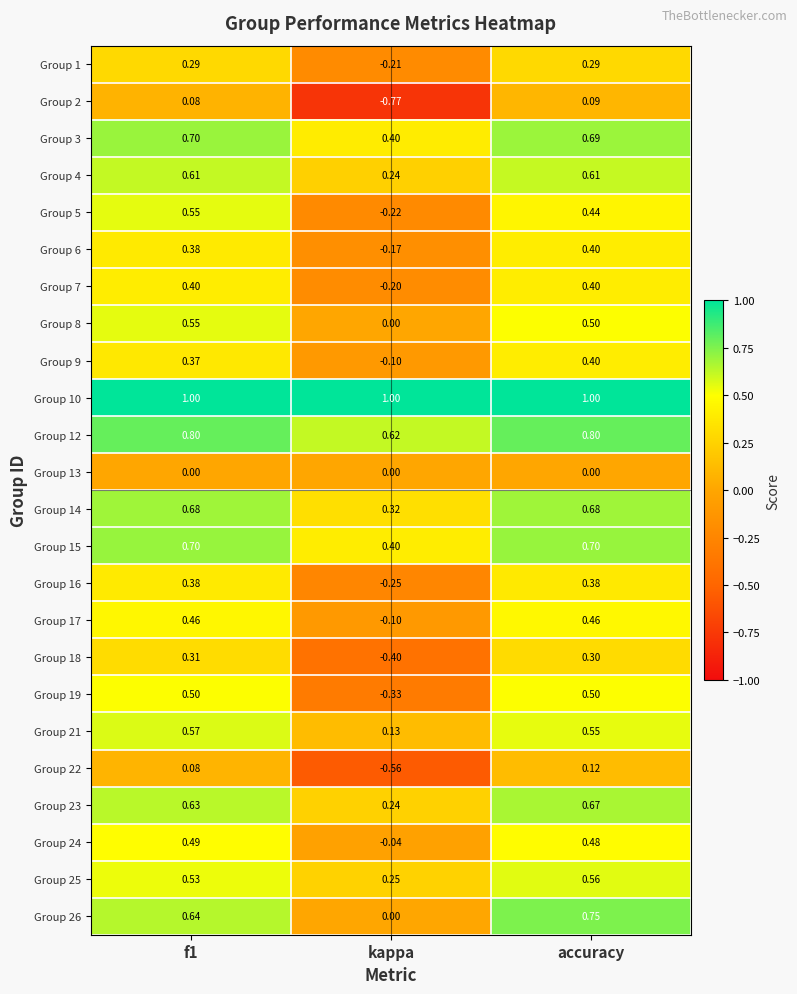

Is the value of Group 3 at f1 greater than the value of Group 12 at accuracy?

No